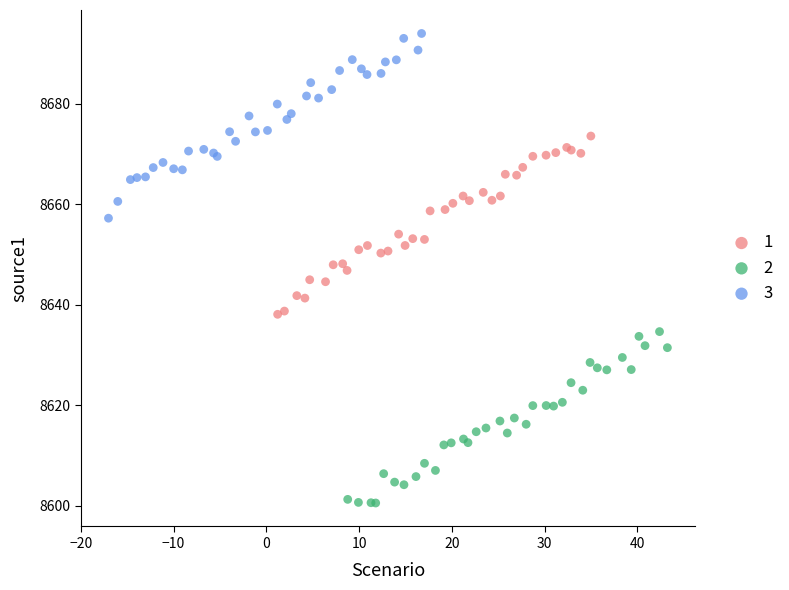

Which series contains the highest Y value?

3